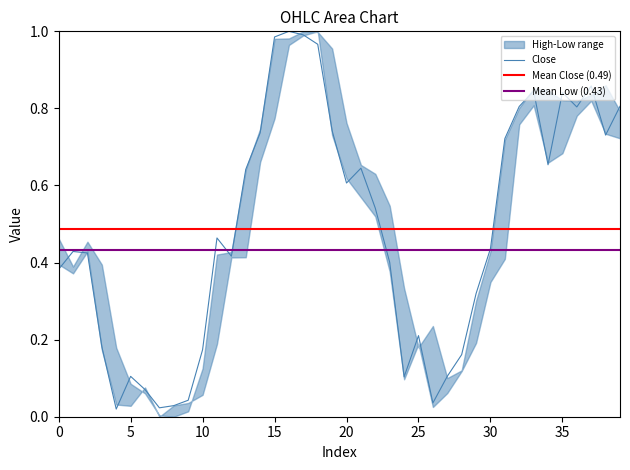

Which series has the widest spread of values?

Low